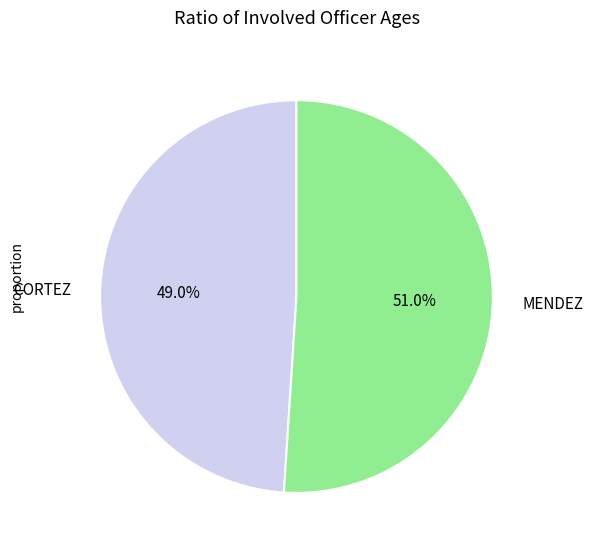

To the nearest percent, what is the combined percentage of CORTEZ and MENDEZ?

100%